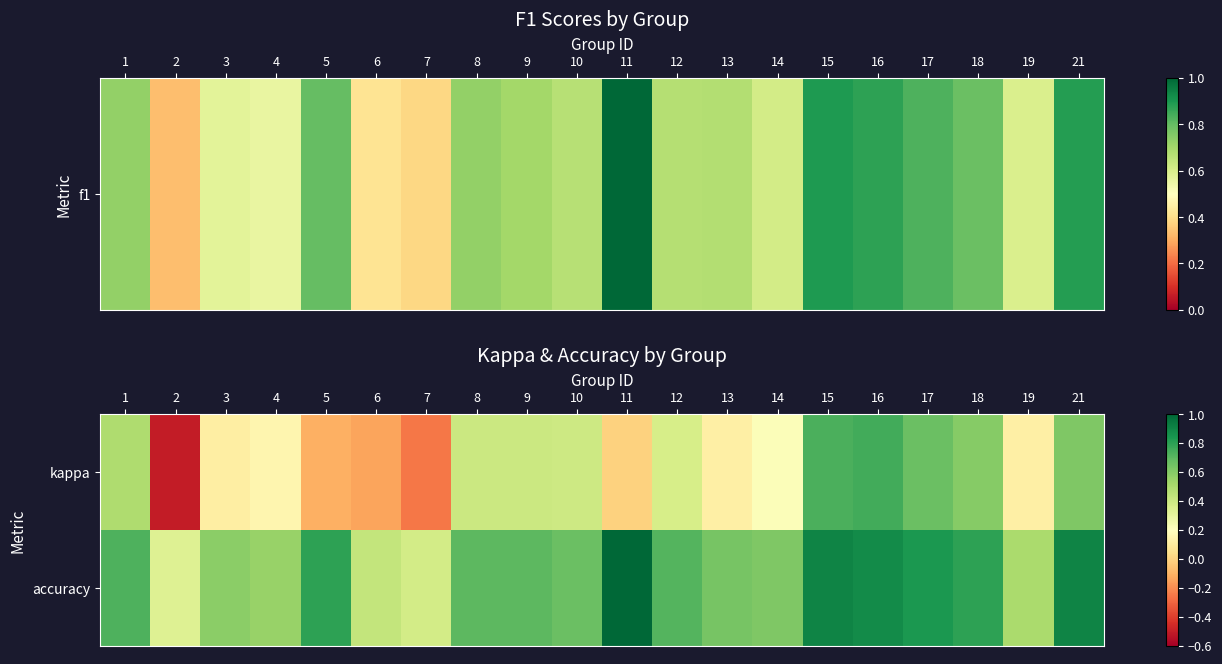

Rank the series at 17 from highest to lowest value.

accuracy, kappa